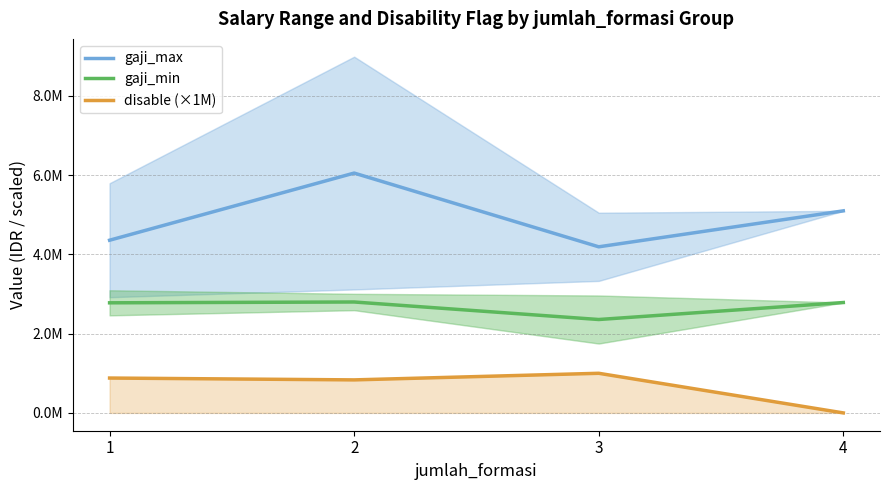

The gaji_max series shows 2335711.3 at 4. True or false?

False